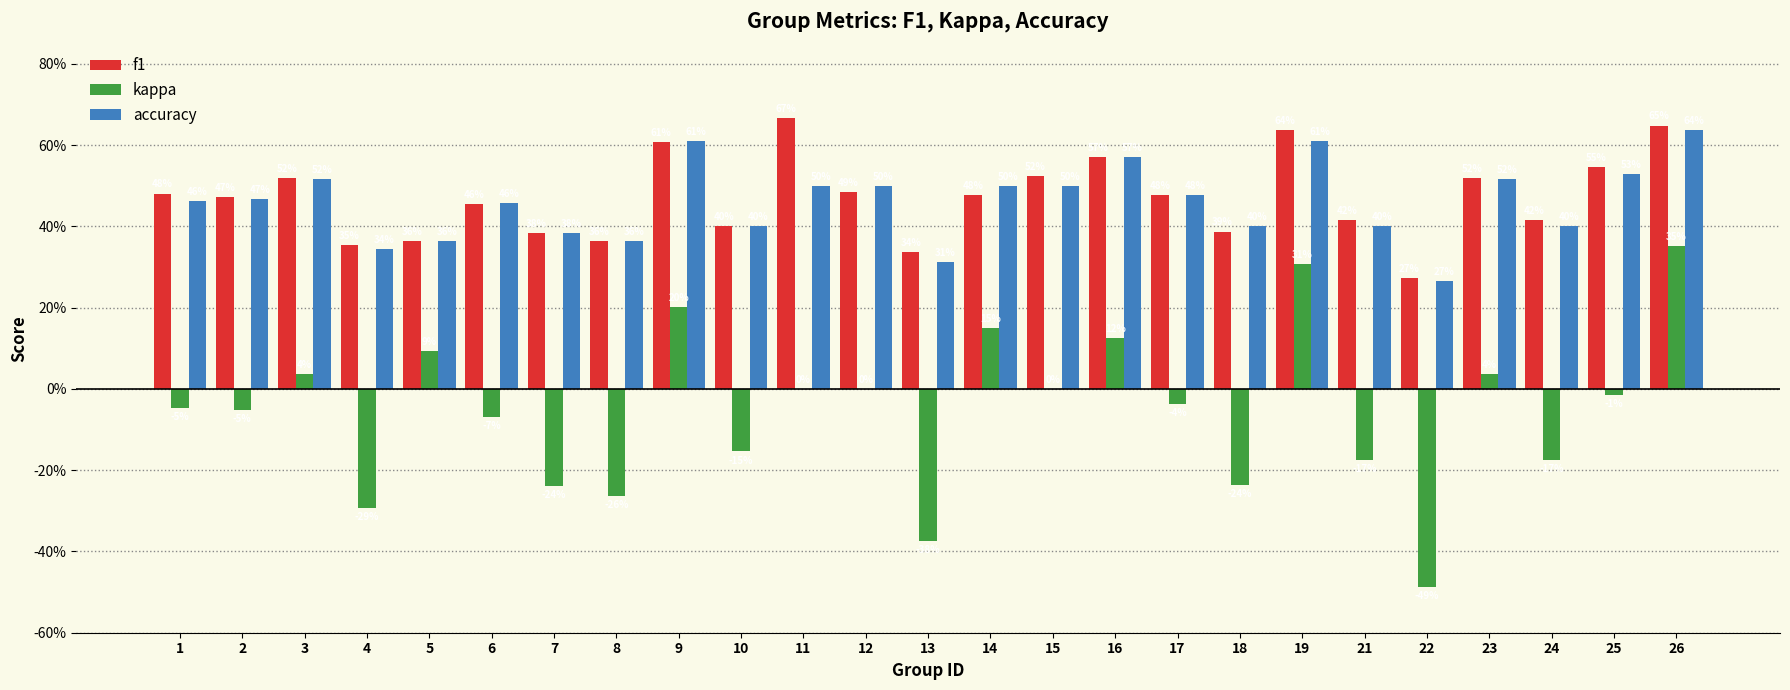

What is the difference between the maximum and second lowest values in the accuracy series?

0.3